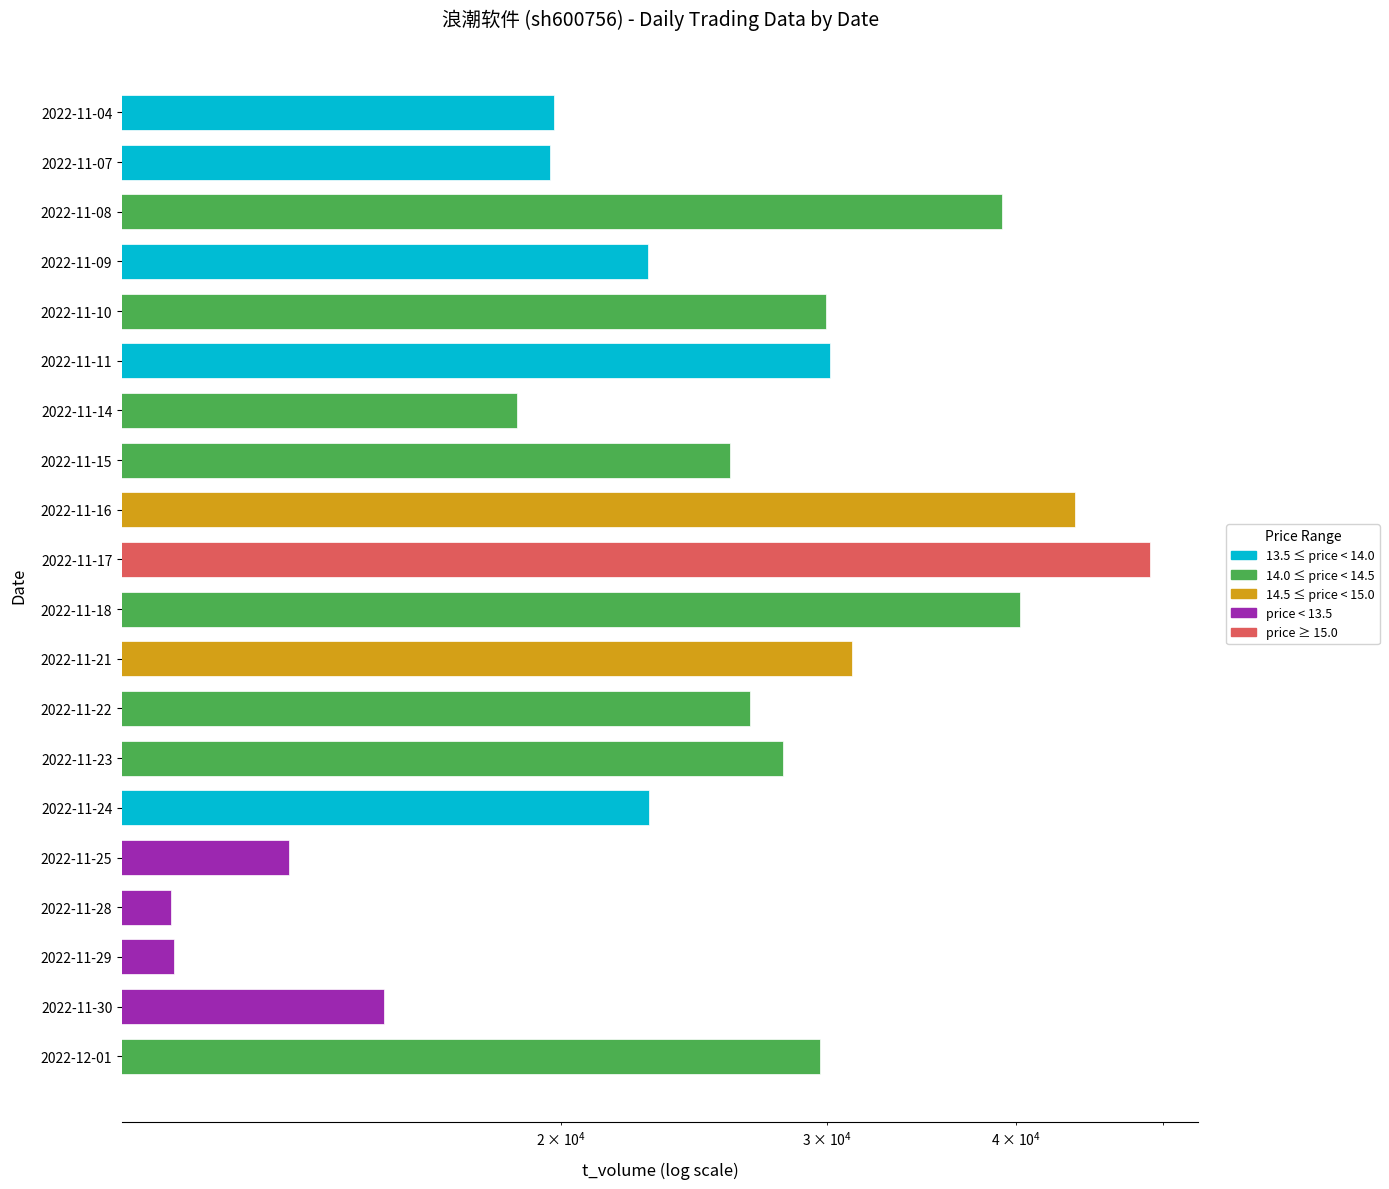

What is the sum of all values?

528033